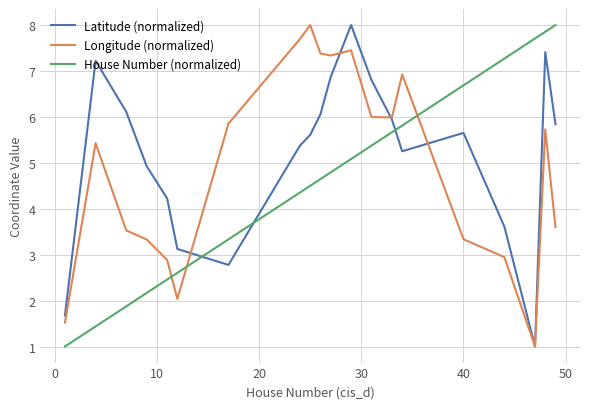

Rank the series by their average value, from highest to lowest.

Latitude (normalized), Longitude (normalized), House Number (normalized)